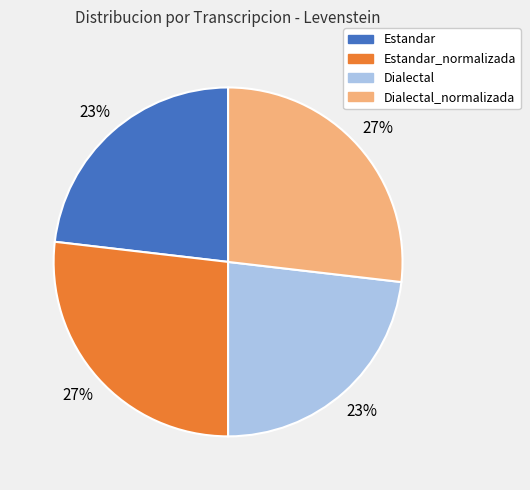

Is it true that Estandar_normalizada is 39% of the pie?

False